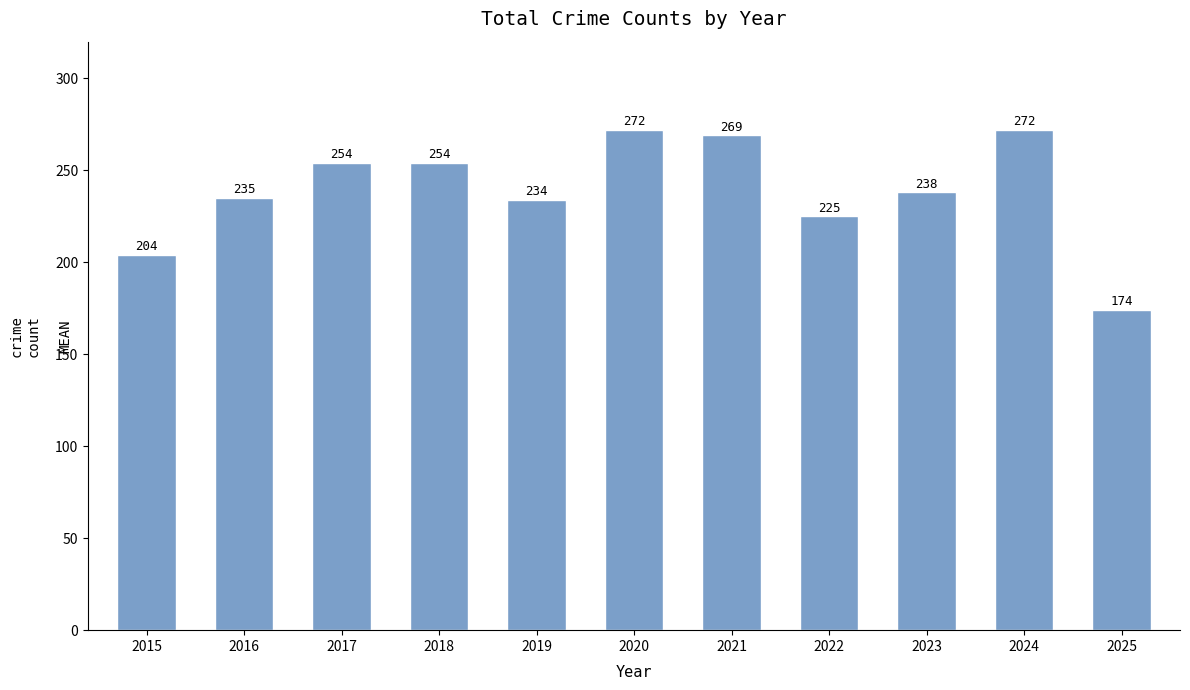

Reading left to right, what are all the values shown in this chart?

2015=204	2016=235	2017=254	2018=254	2019=234	2020=272	2021=269	2022=225	2023=238	2024=272	2025=174